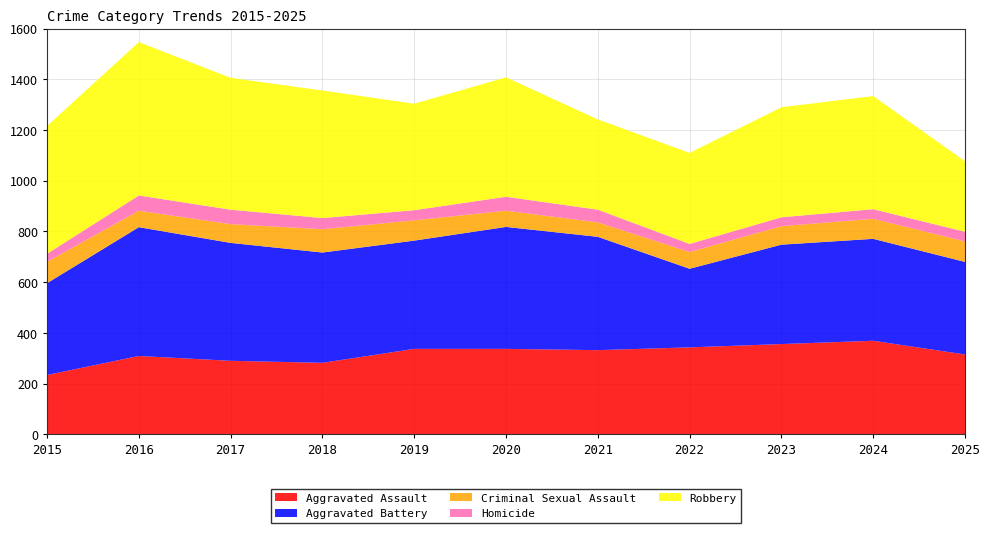

Reading right to left, what are all the values shown in this chart?

Aggravated Assault: 315	369	356	343	332	337	337	282	290	309	234
Aggravated Battery: 365	402	392	310	447	481	427	435	465	508	362
Criminal Sexual Assault: 81	79	73	66	57	64	80	92	74	65	84
Homicide: 38	38	35	32	50	55	40	44	57	60	32
Robbery: 278	446	434	359	356	471	420	503	520	605	504